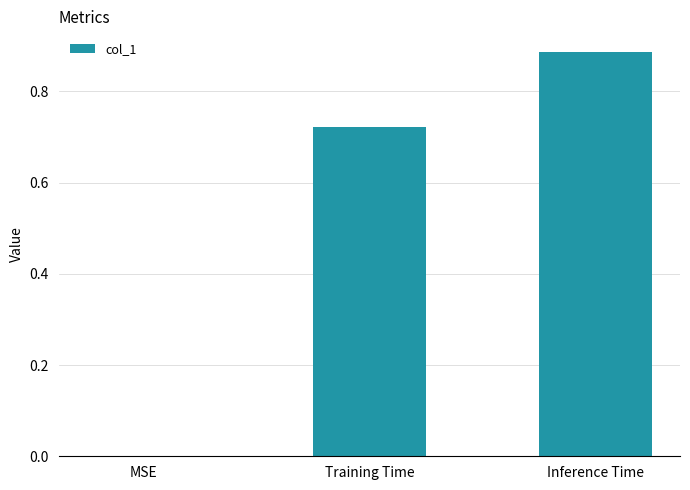

What is the change in value from MSE to Inference Time?

+0.9